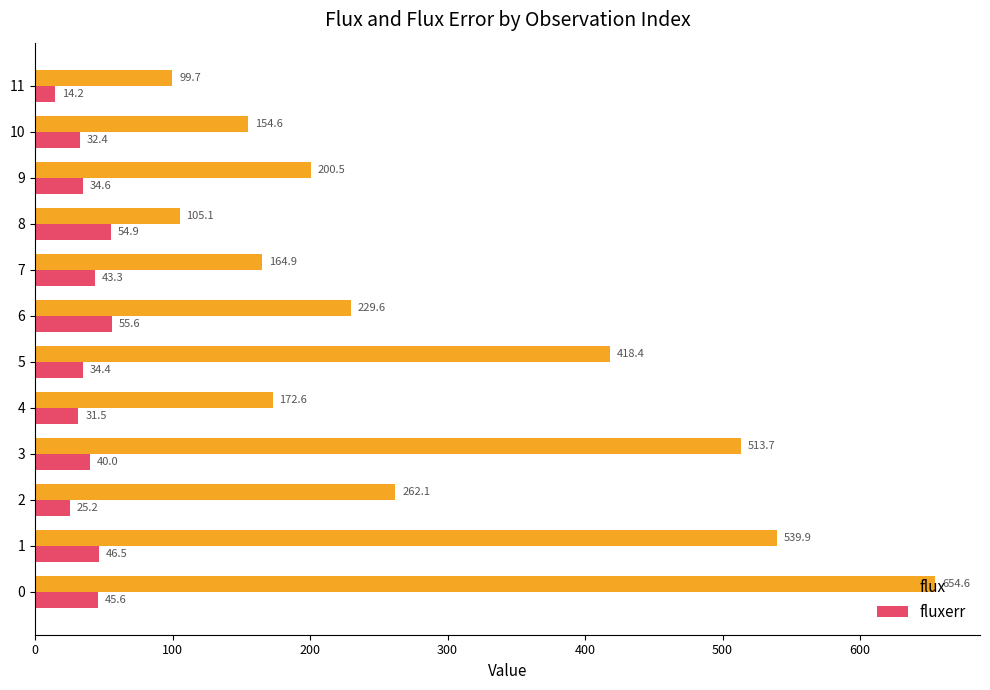

Is it true that flux equals 62.1 at 10?

False